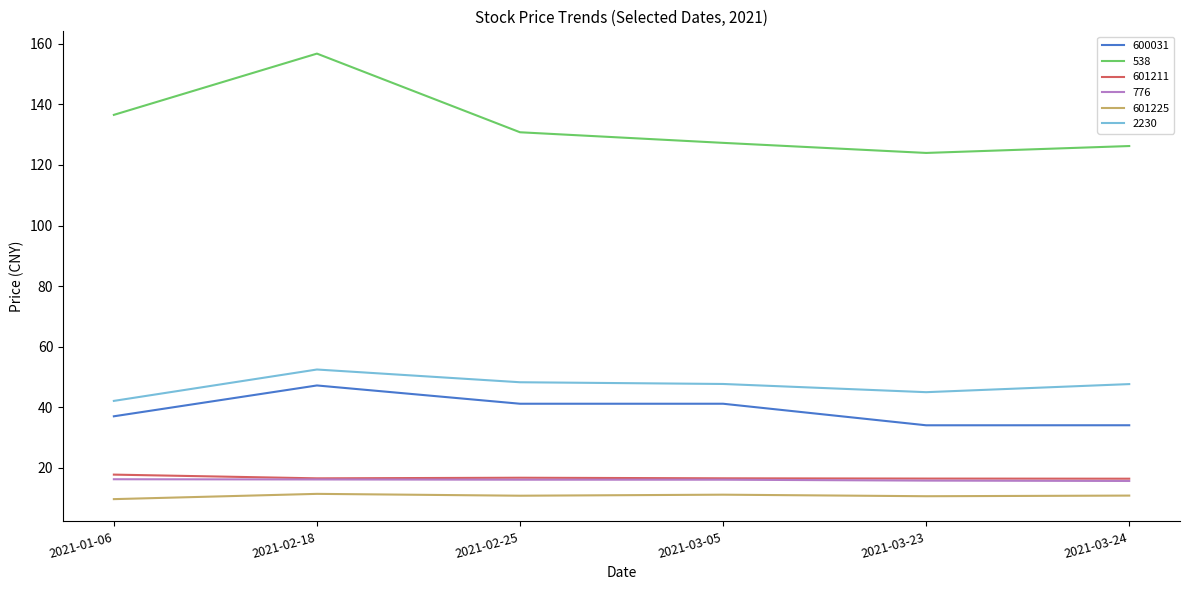

Which series has the largest range (max minus min)?

538